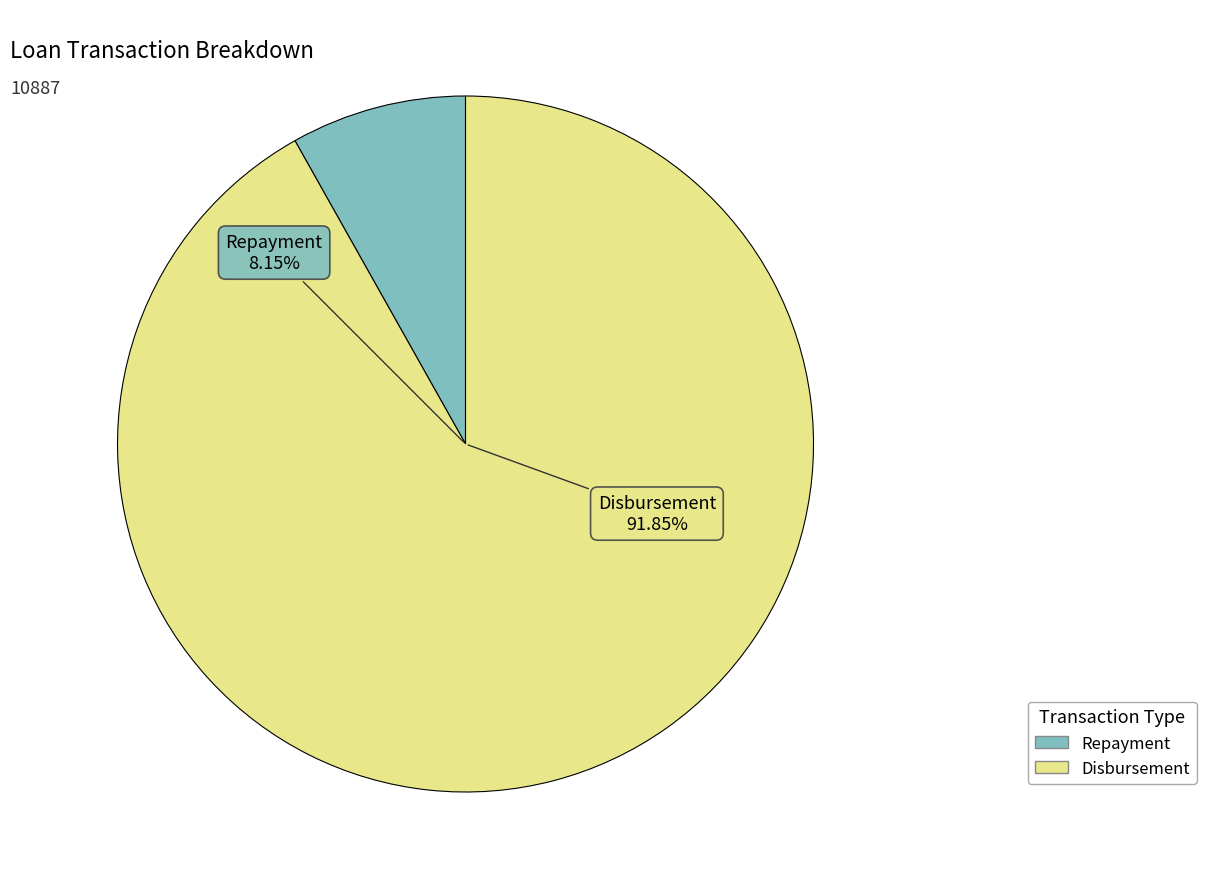

What is the largest slice in the pie chart?

Disbursement